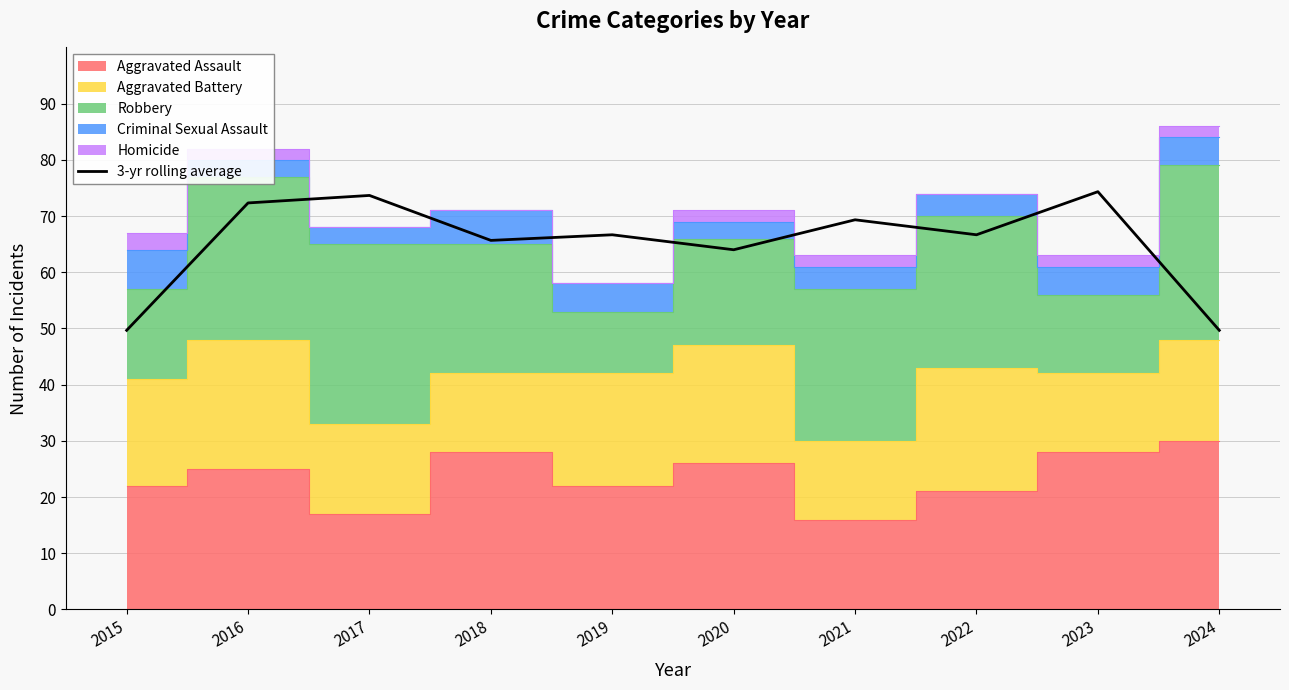

Does the chart display data point markers on the line(s)?

No